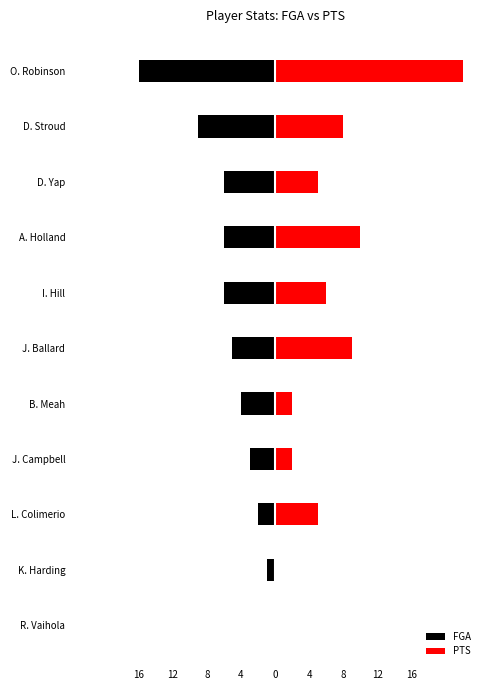

What is the sum of all FGA values?

-58